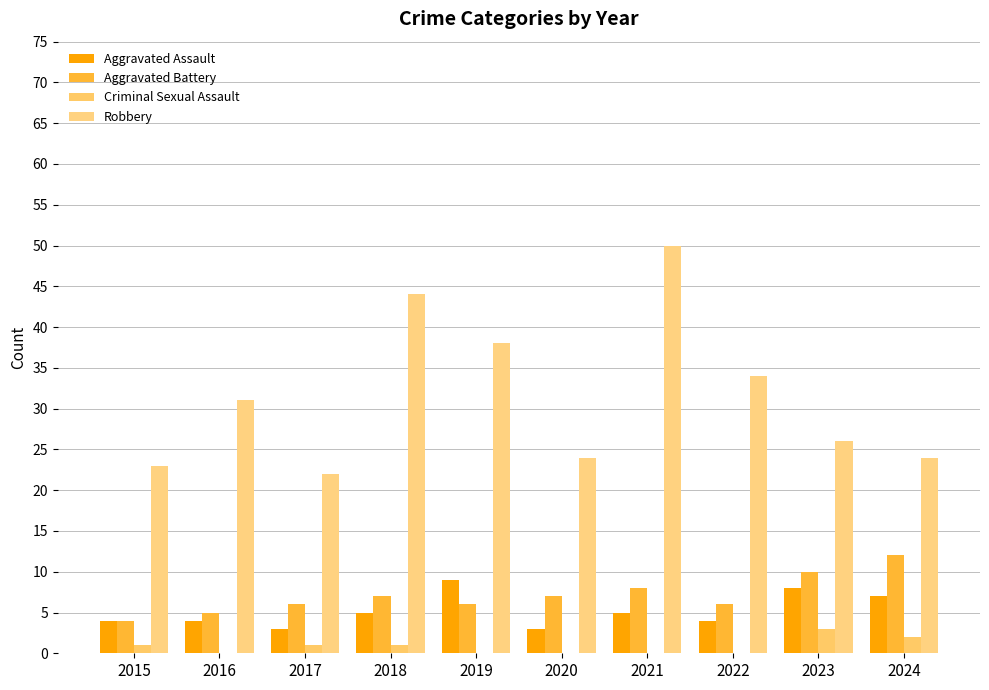

What is the highest value of the Criminal Sexual Assault series?

3